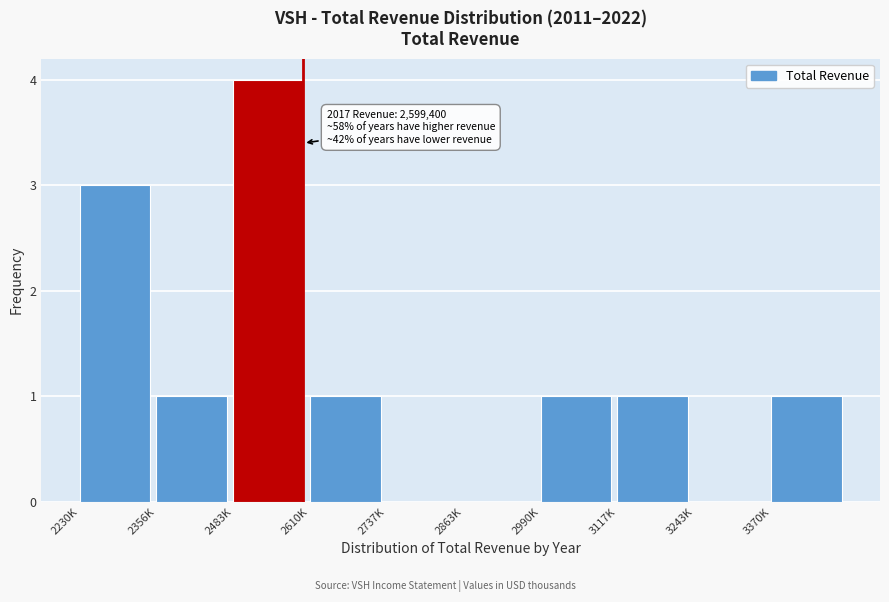

Reading left to right, extract all data points from this chart.

2230K=3	2356K=1	2483K=4	2610K=1	2737K=0	2863K=0	2990K=1	3117K=1	3243K=0	3370K=1